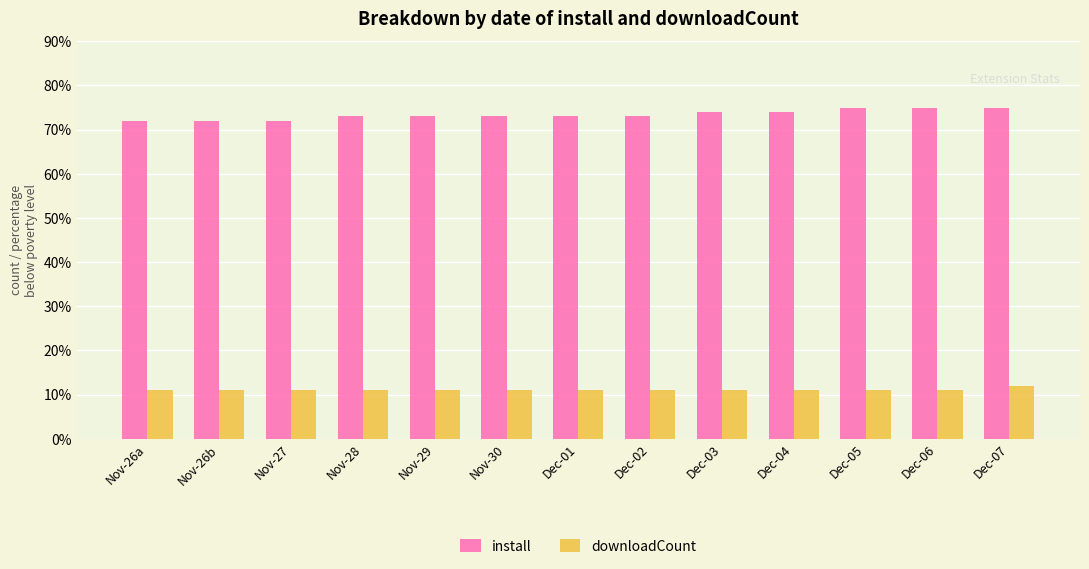

What are all the series names shown in the legend?

install, downloadCount